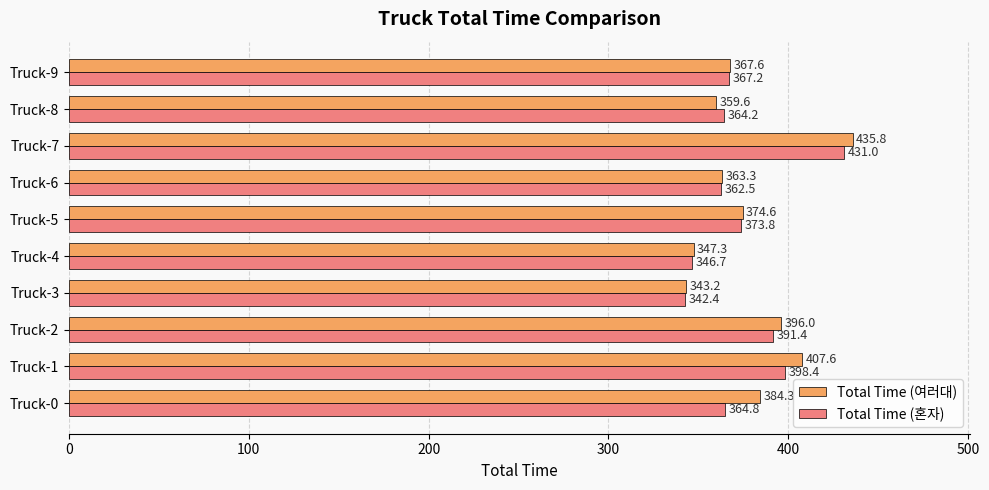

Which series has the largest total across all categories?

Total Time (여러대)